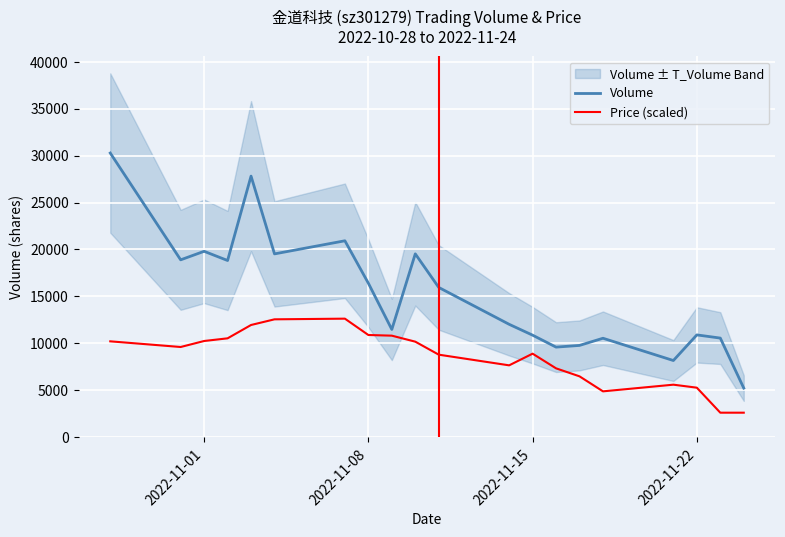

The value of Volume at 2022-11-22 is 2488.8. True or false?

False